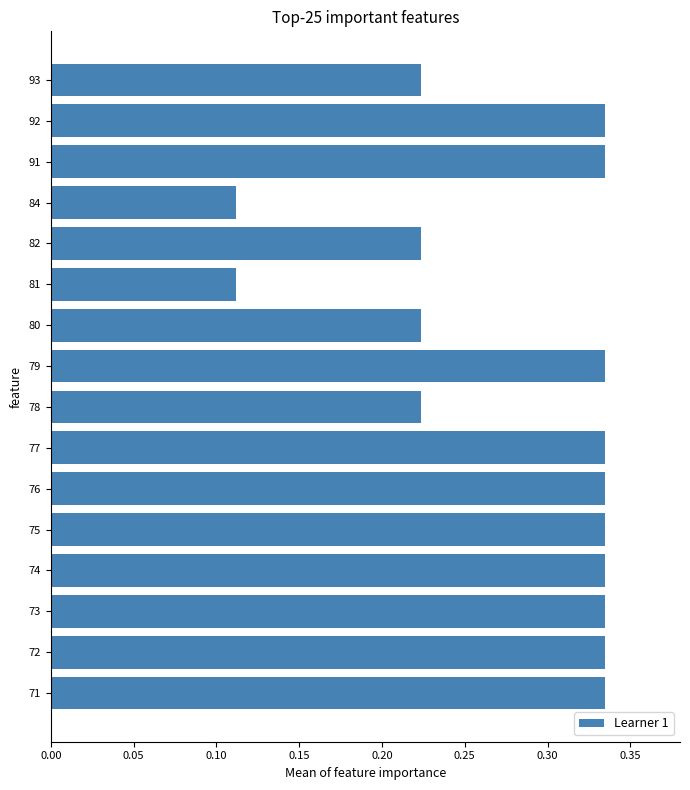

True or false: the data shows 0.6 at 77.

False